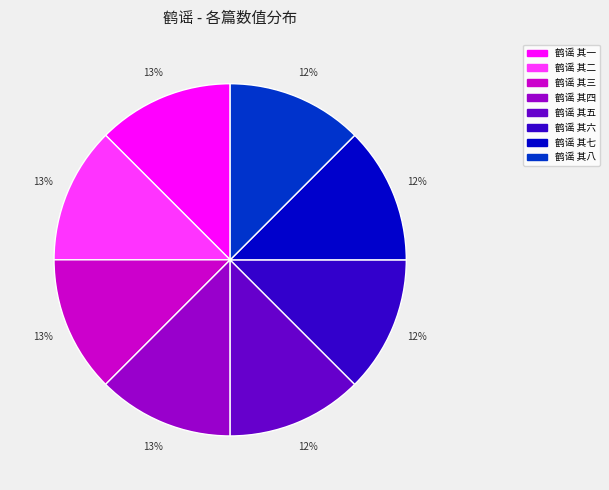

To the nearest percent, what portion does 鹤谣 其七 represent?

12%